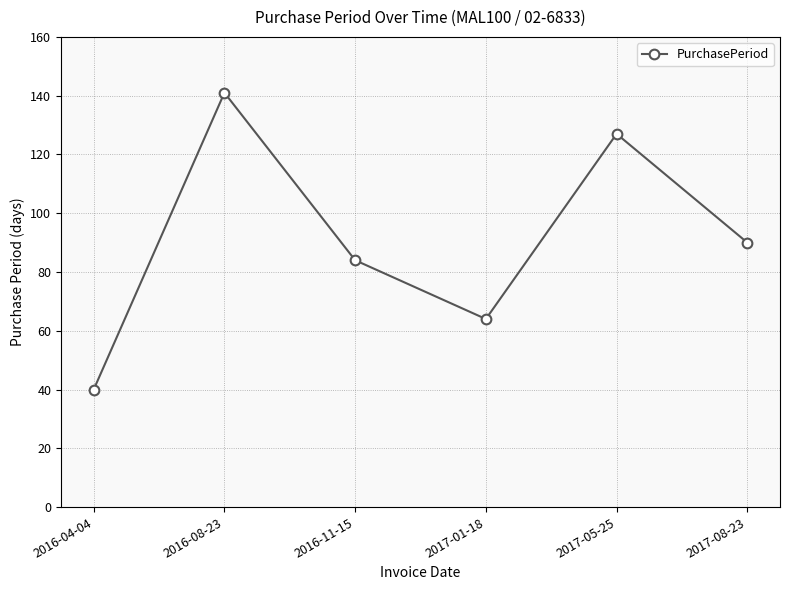

What is the sum of all values?

546